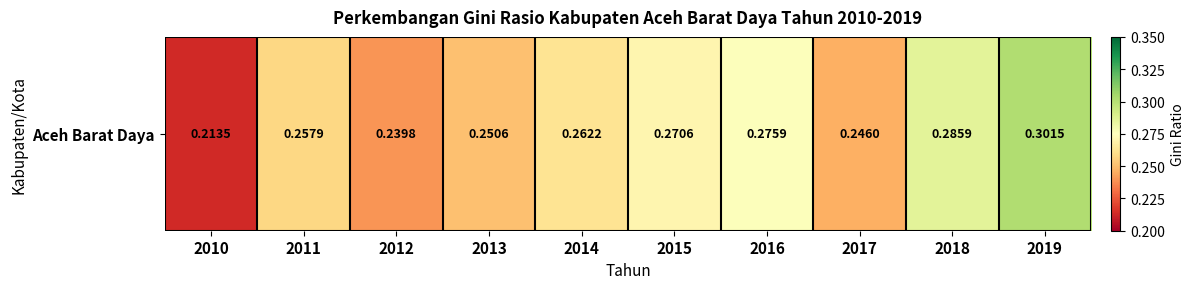

Reading left to right, extract all data points from this chart.

2010=0.2	2011=0.3	2012=0.2	2013=0.3	2014=0.3	2015=0.3	2016=0.3	2017=0.2	2018=0.3	2019=0.3